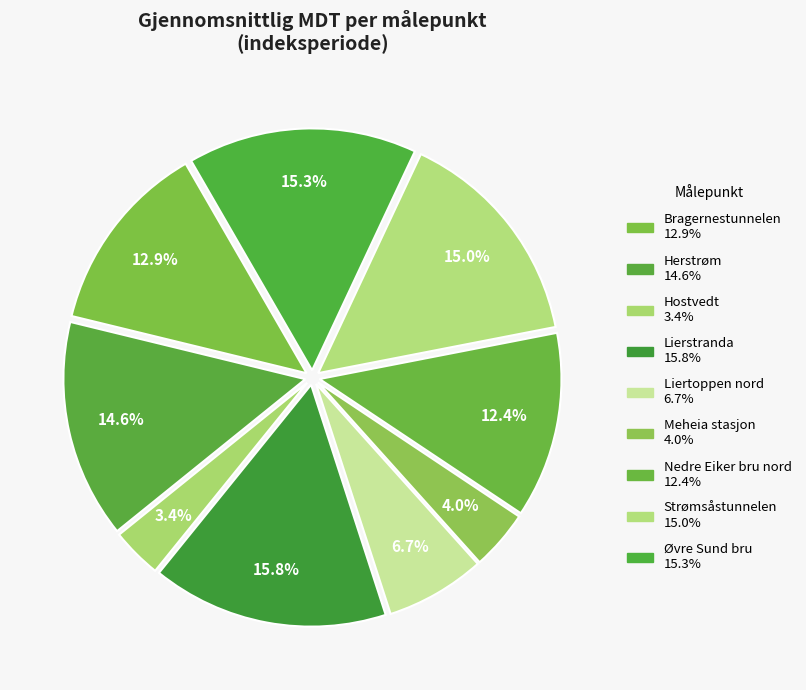

What percentage is the Liertoppen nord slice, to the nearest percent?

7%